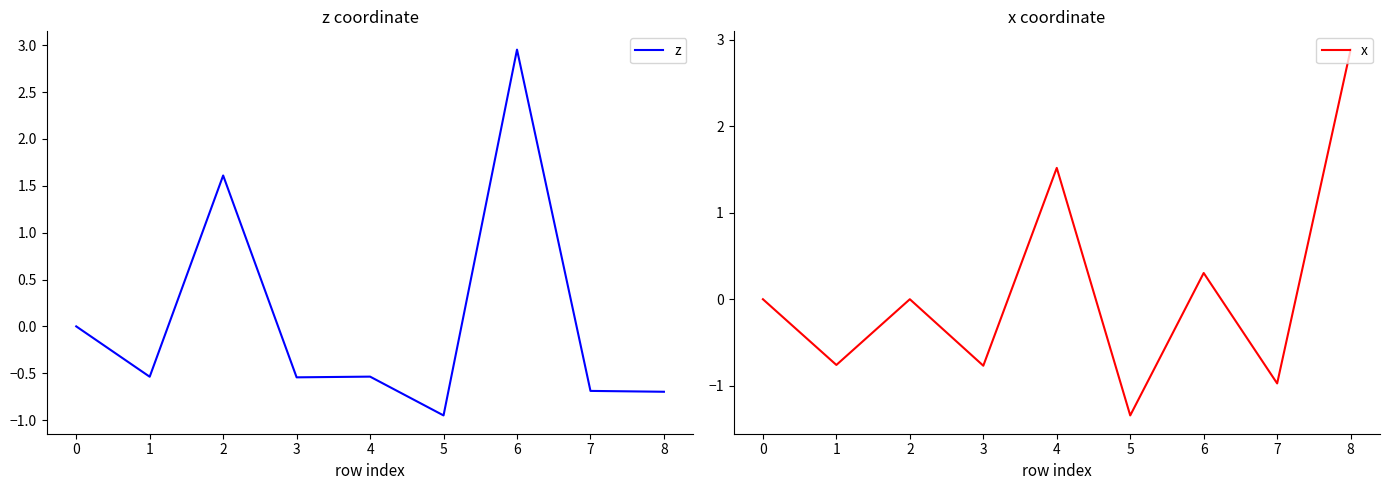

True or false: z has a value of -1.6 at 4.

False